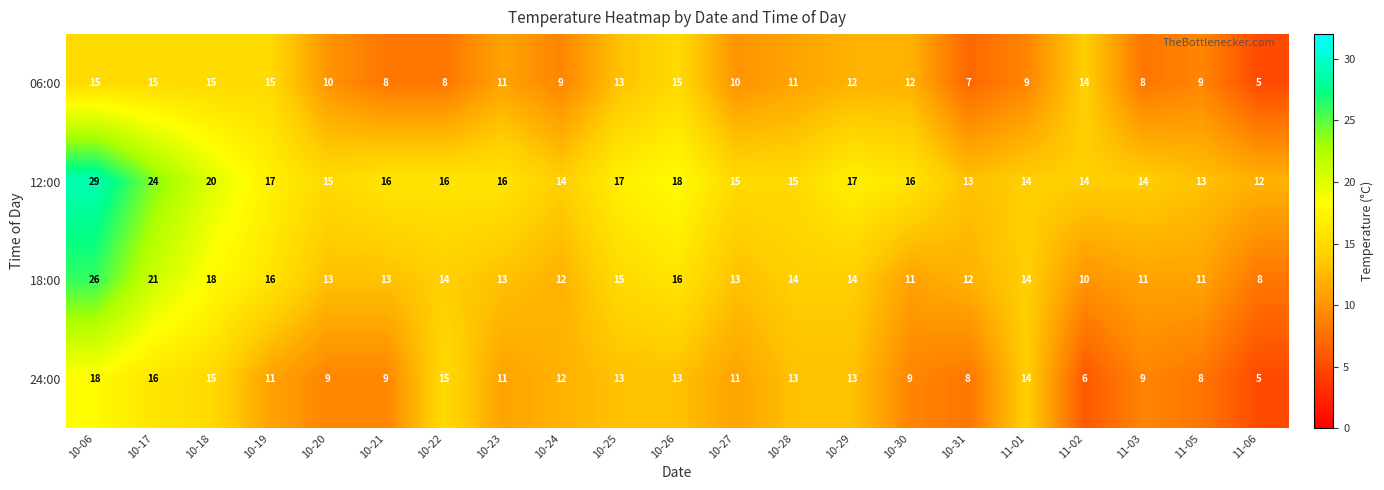

What is the minimum value shown in the chart?

5